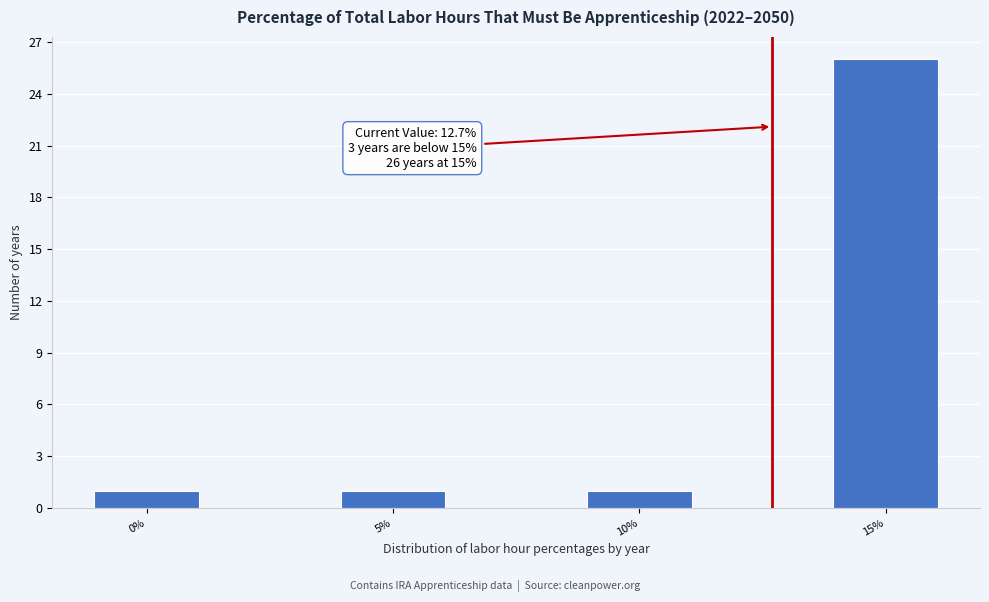

Reading left to right, extract all data points from this chart.

1	1	1	26